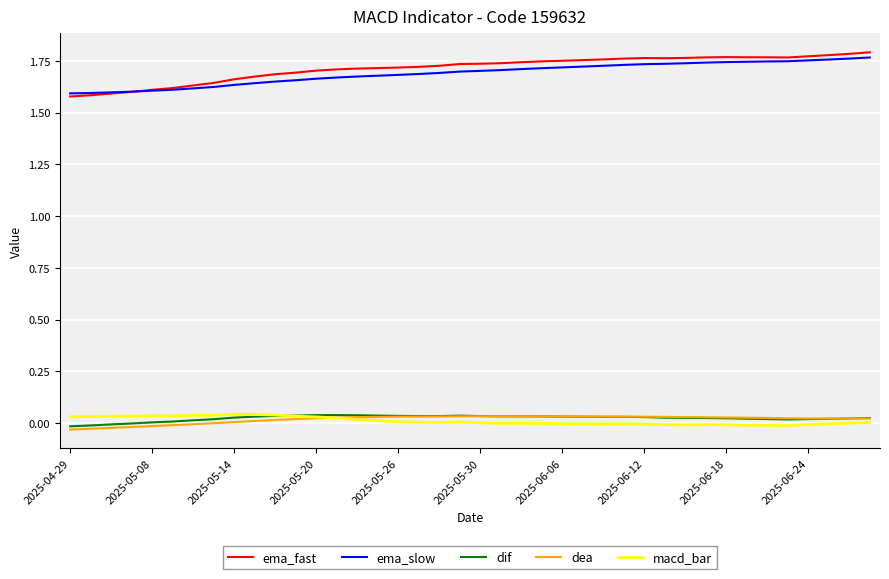

What is the sum of all ema_fast values?

68.6